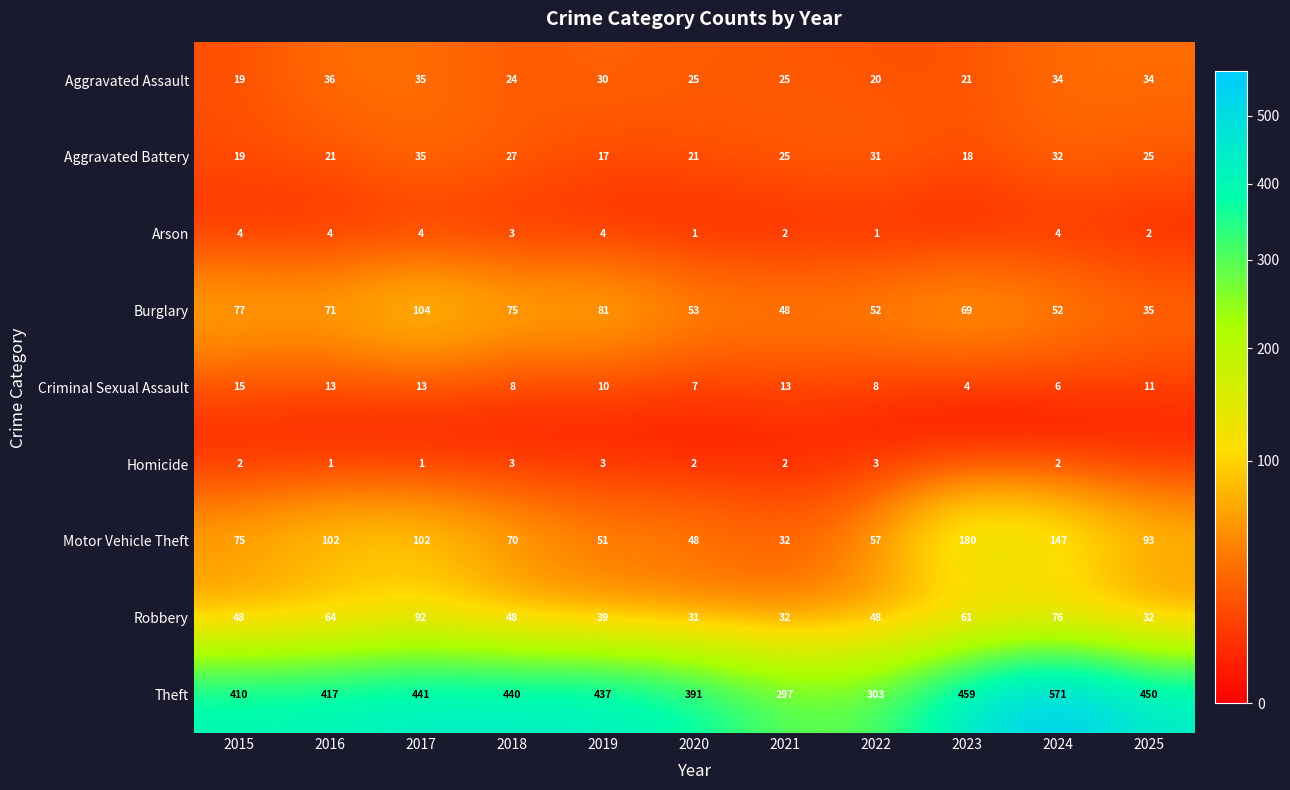

What is the total value across all series at 2016?

729